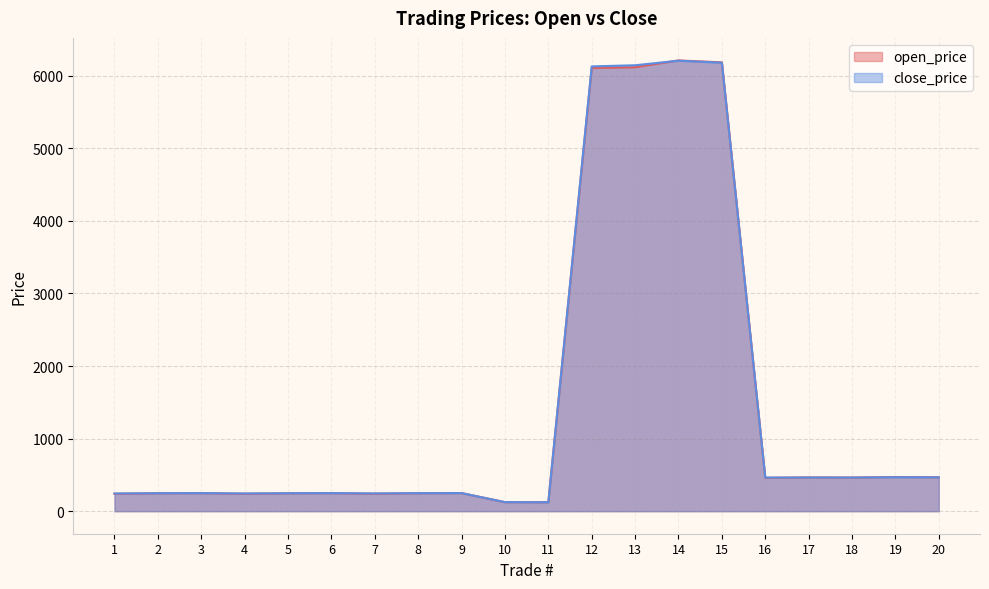

True or false: close_price has a value of 124.7 at 10.

True